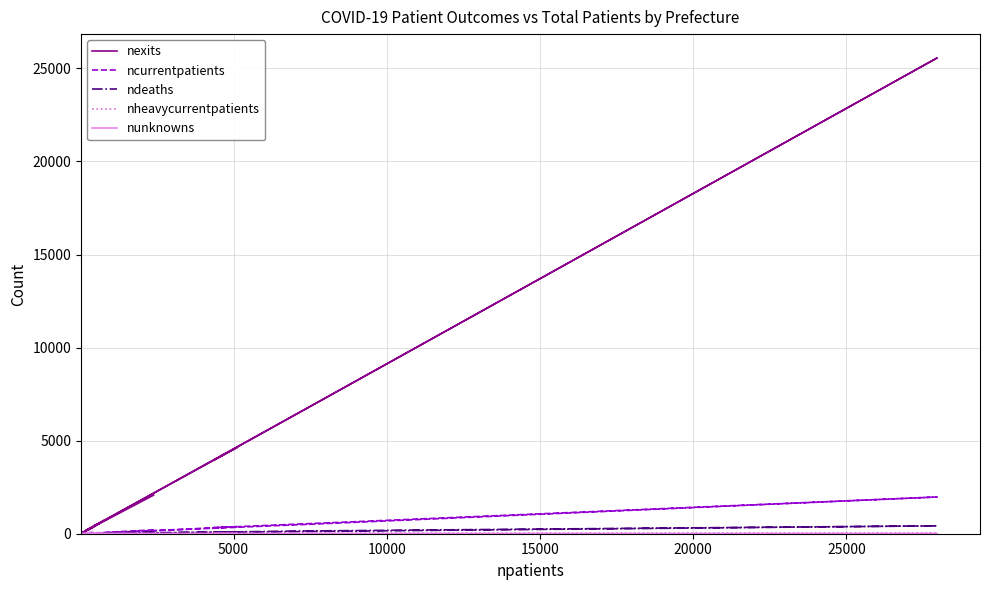

True or false: nexits and nheavycurrentpatients cross at least once.

False